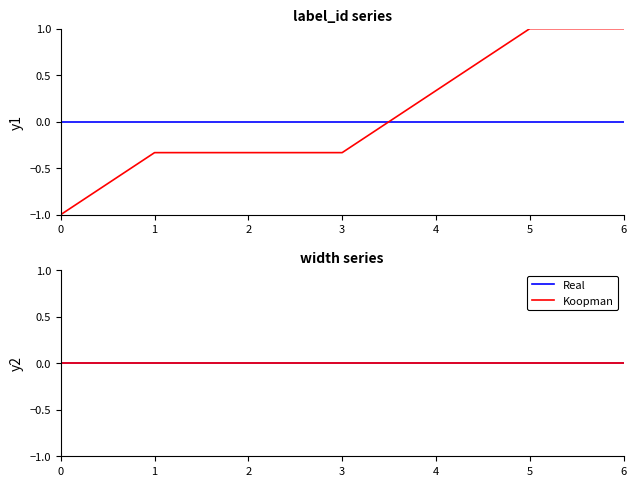

True or false: label_id has a value of -1.0 at 0.

True